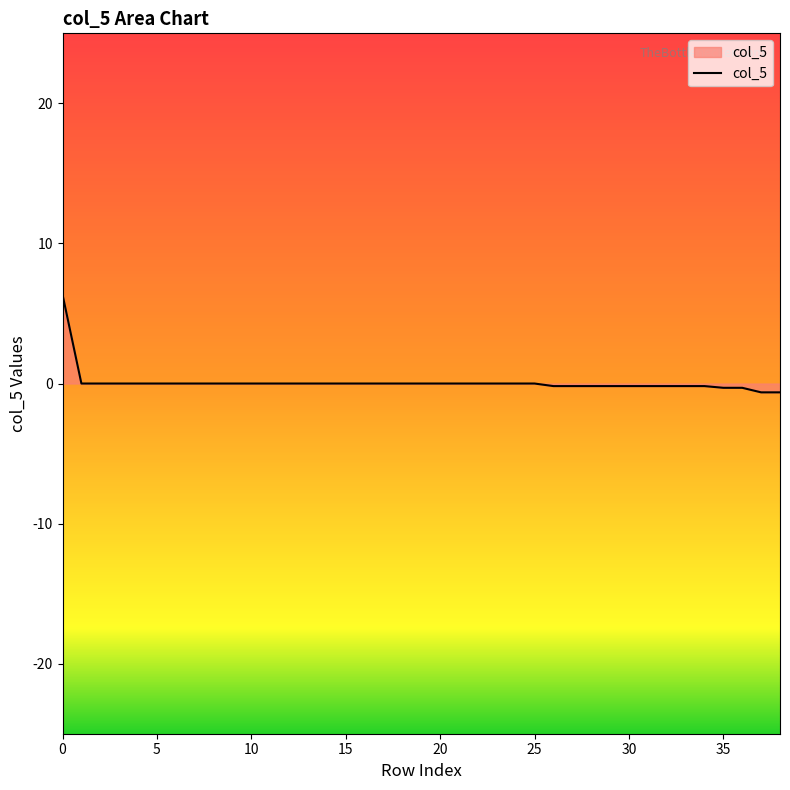

What is the difference between the maximum and minimum values?

7.0